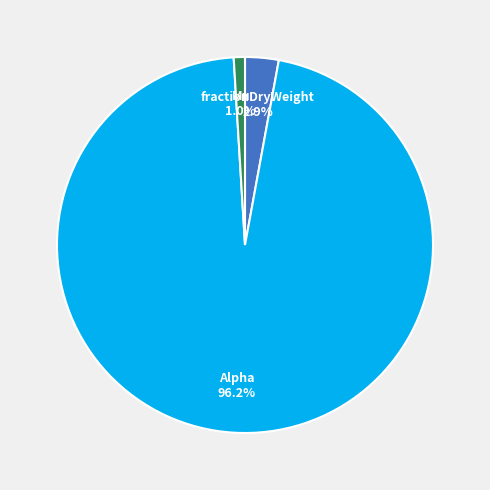

Which has a higher value, Mu or fractionDryWeight?

fractionDryWeight